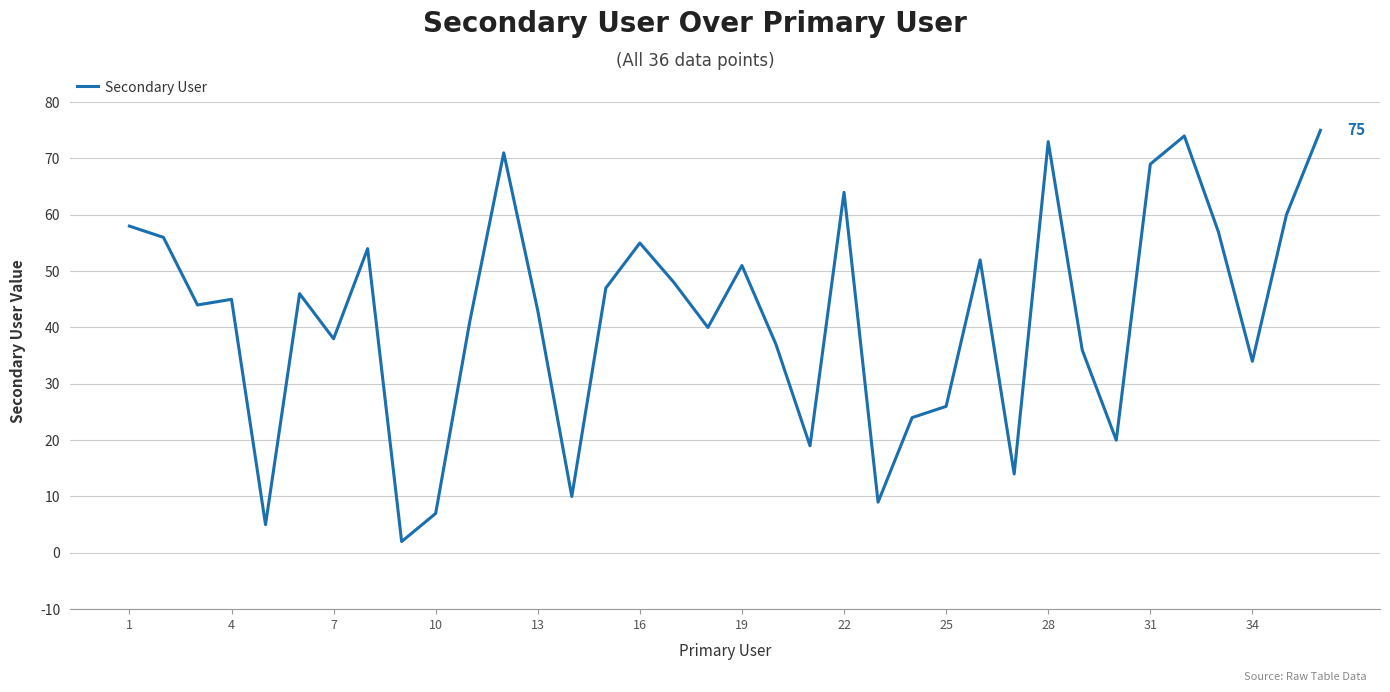

Count the number of categories in the chart.

36